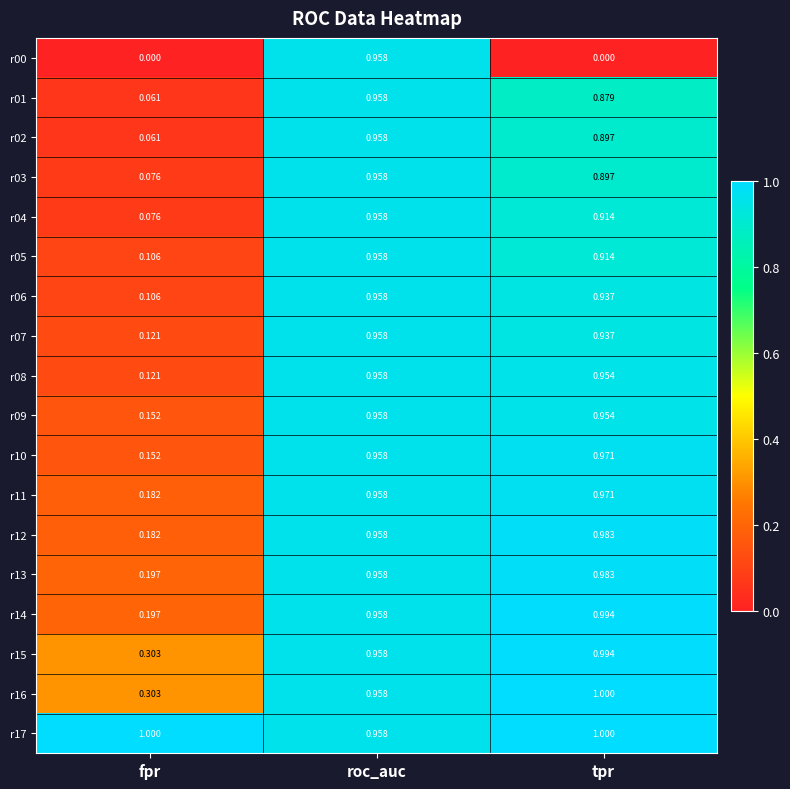

List the labels in order of r07 value, largest first.

roc_auc, tpr, fpr